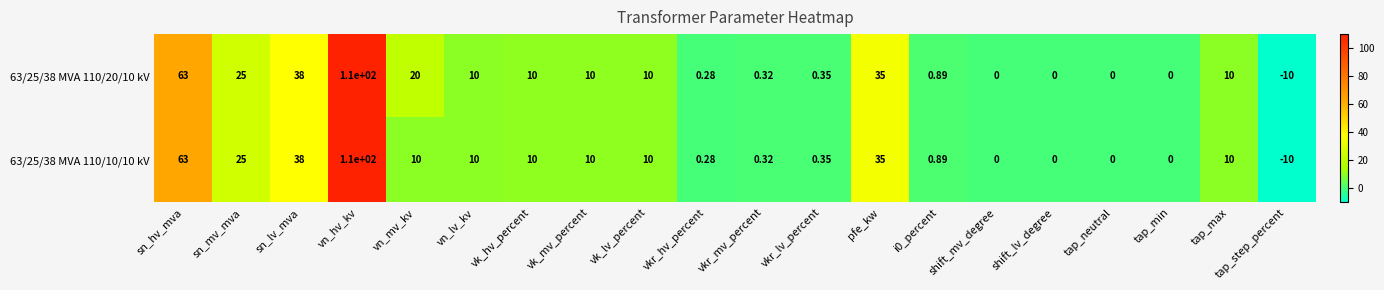

Where does the 63/25/38 MVA 110/10/10 kV series first go above 10?

sn_hv_mva